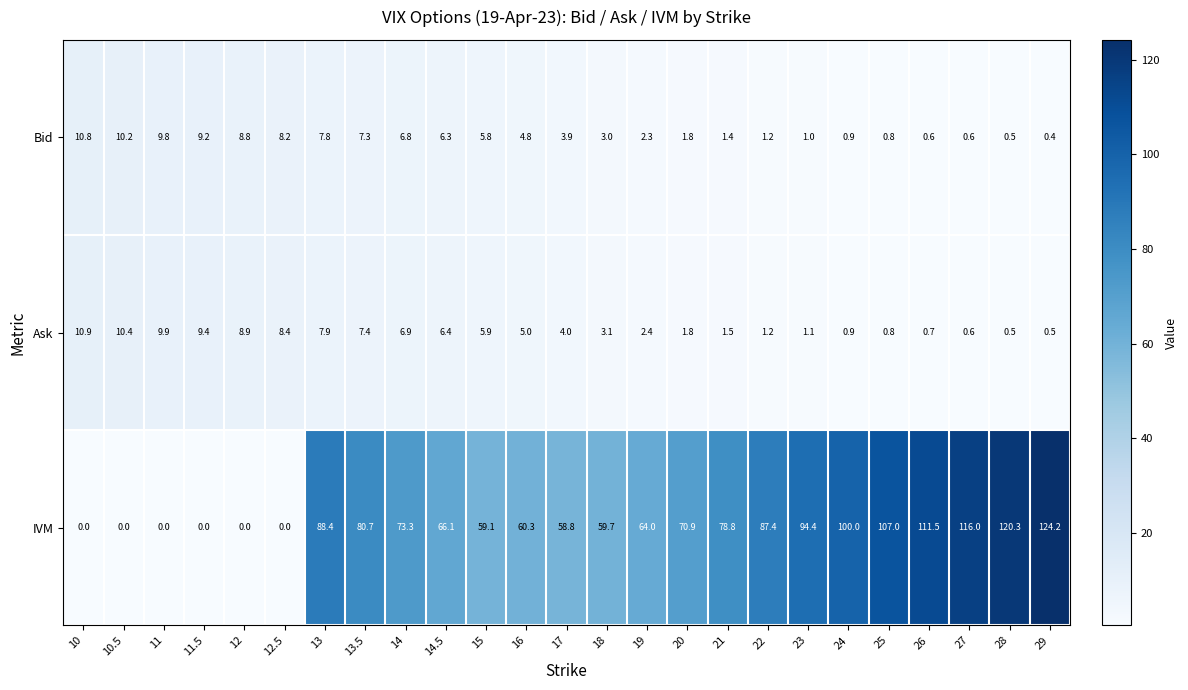

Rank the series by their maximum value, from highest to lowest.

IVM, Ask, Bid